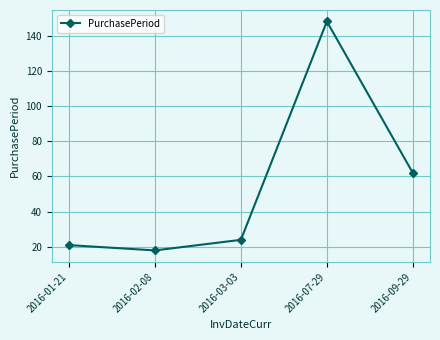

What is the smallest value displayed?

18